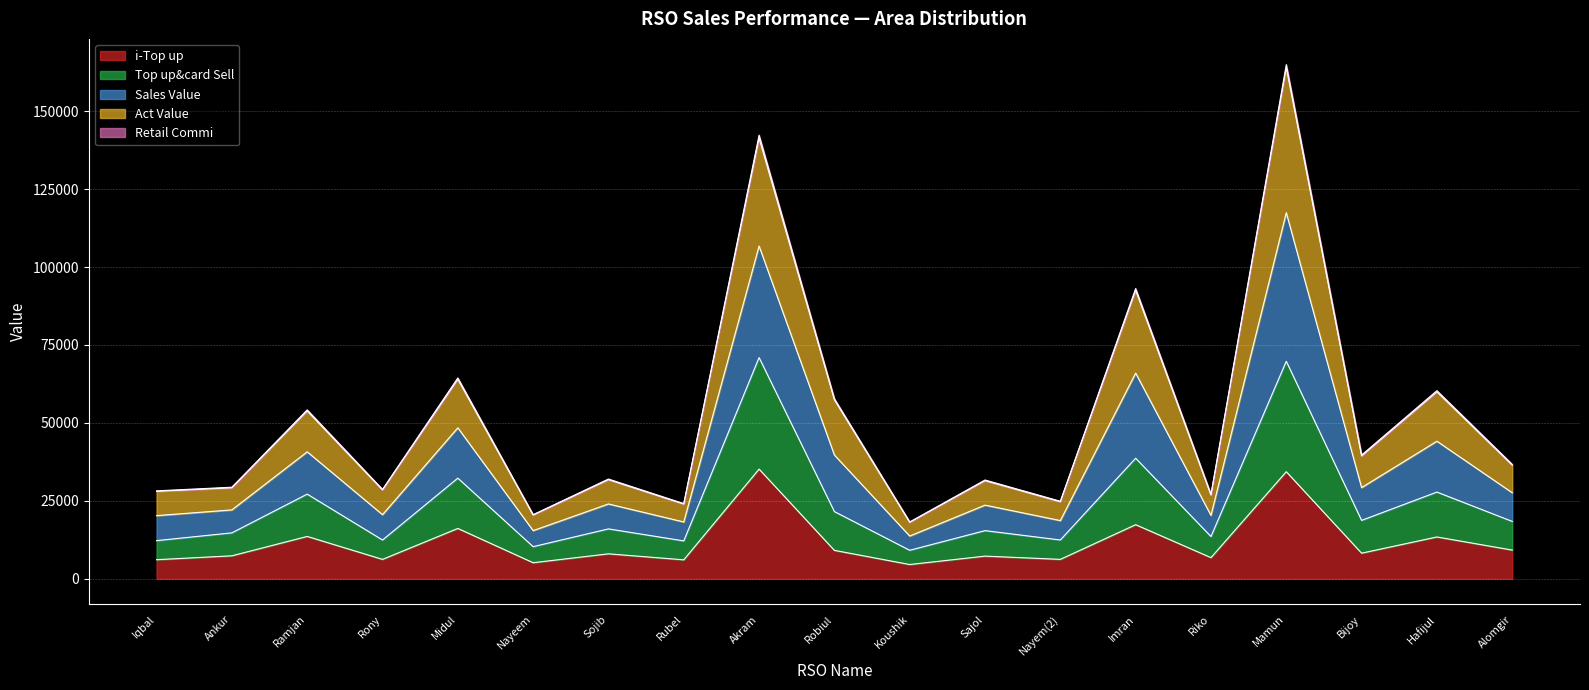

At which category is the sum across all series the highest?

Mamun